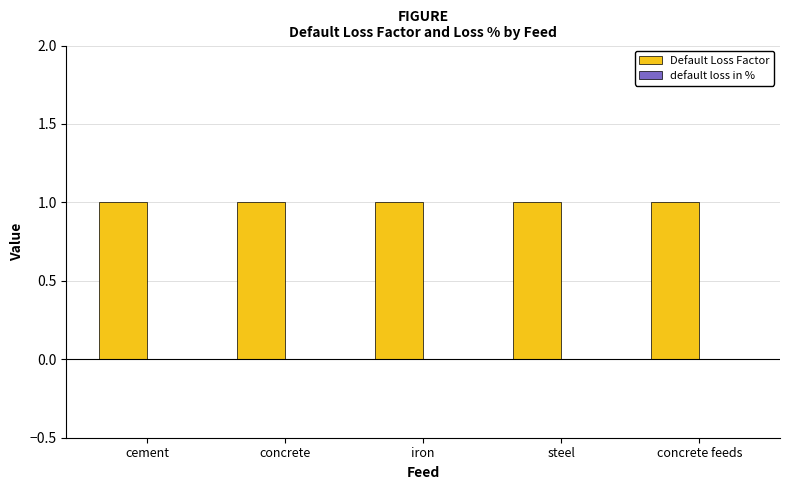

What is the greatest value displayed?

1